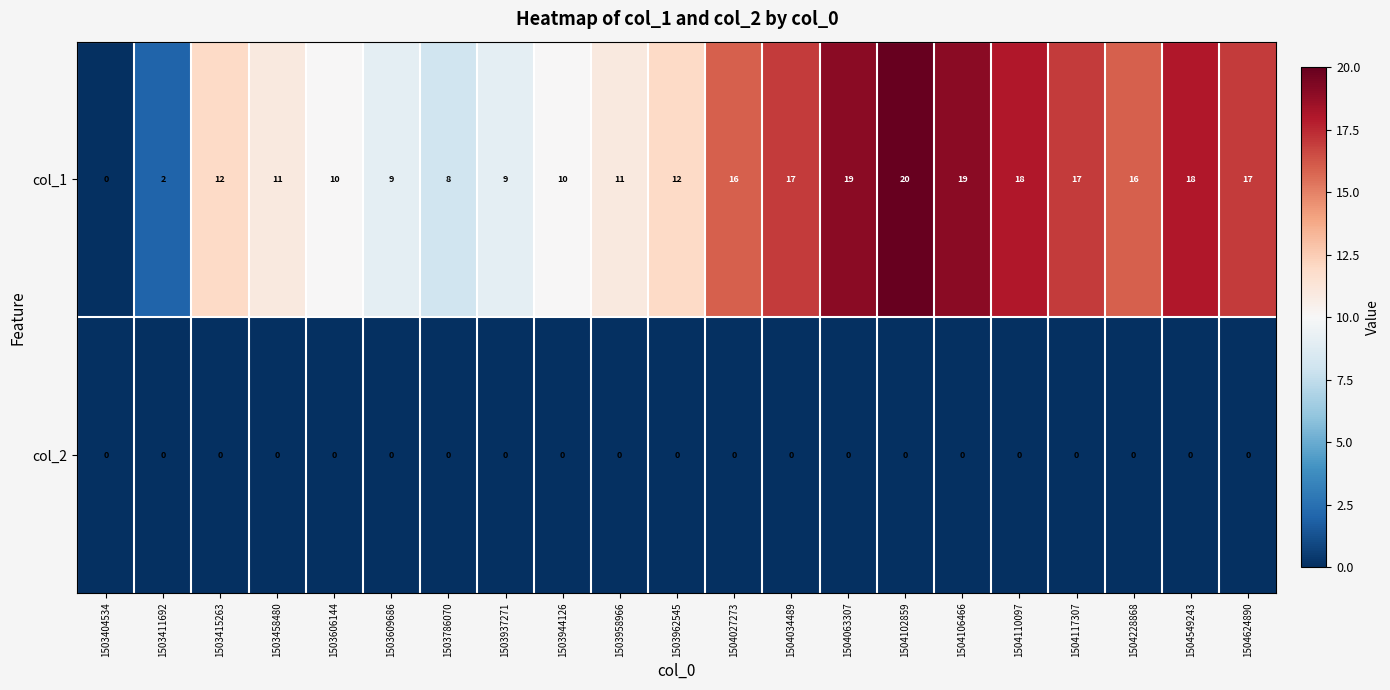

What is the total value across all series at 1504034489?

17